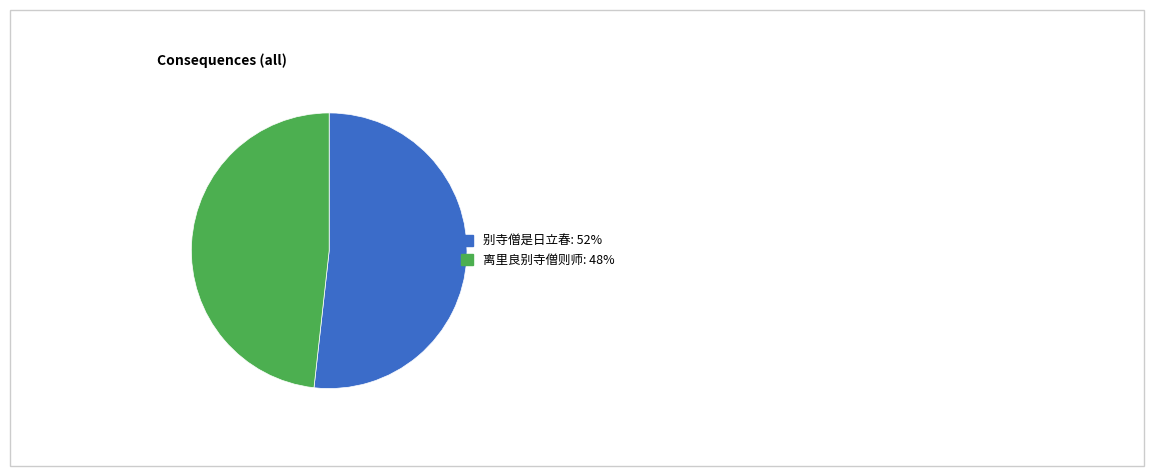

Does 别寺僧是日立春: 52% account for over 50% of the chart?

Yes